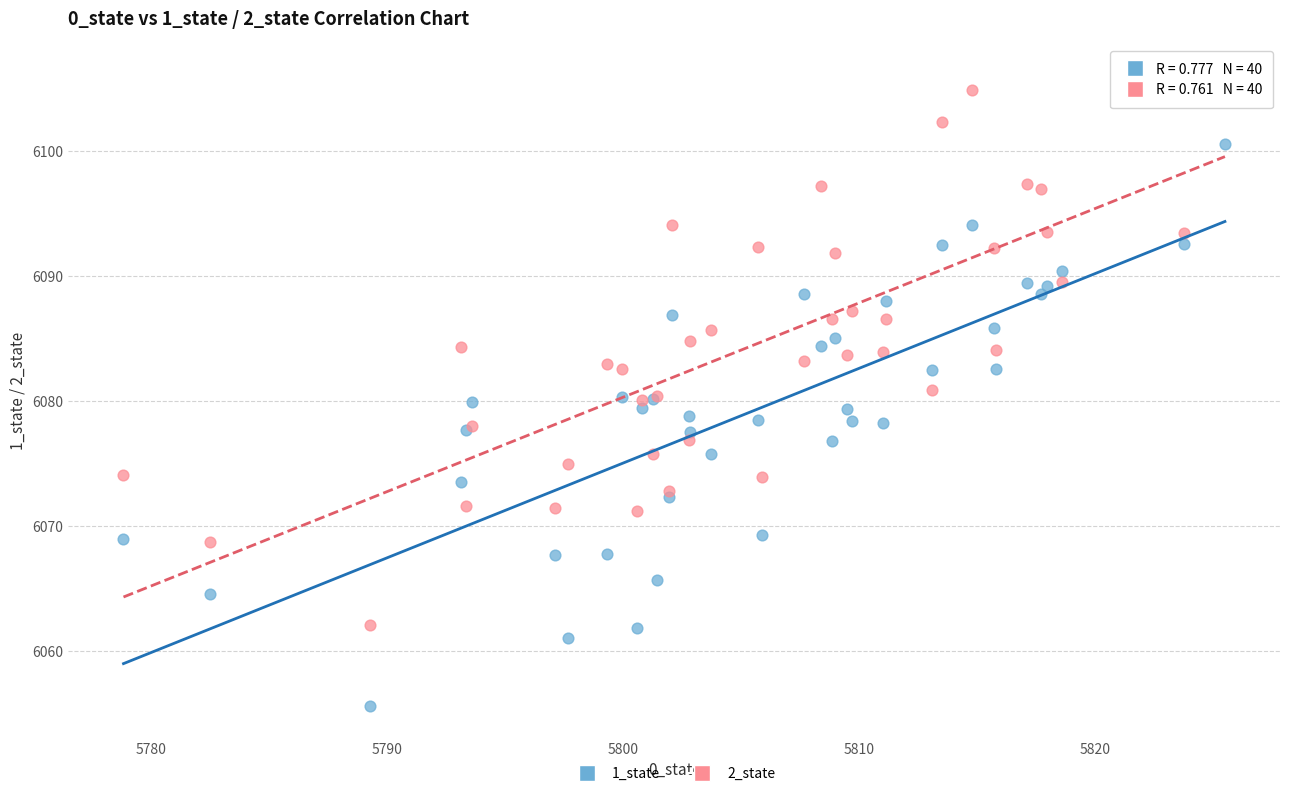

Which series contains the highest Y value?

2_state